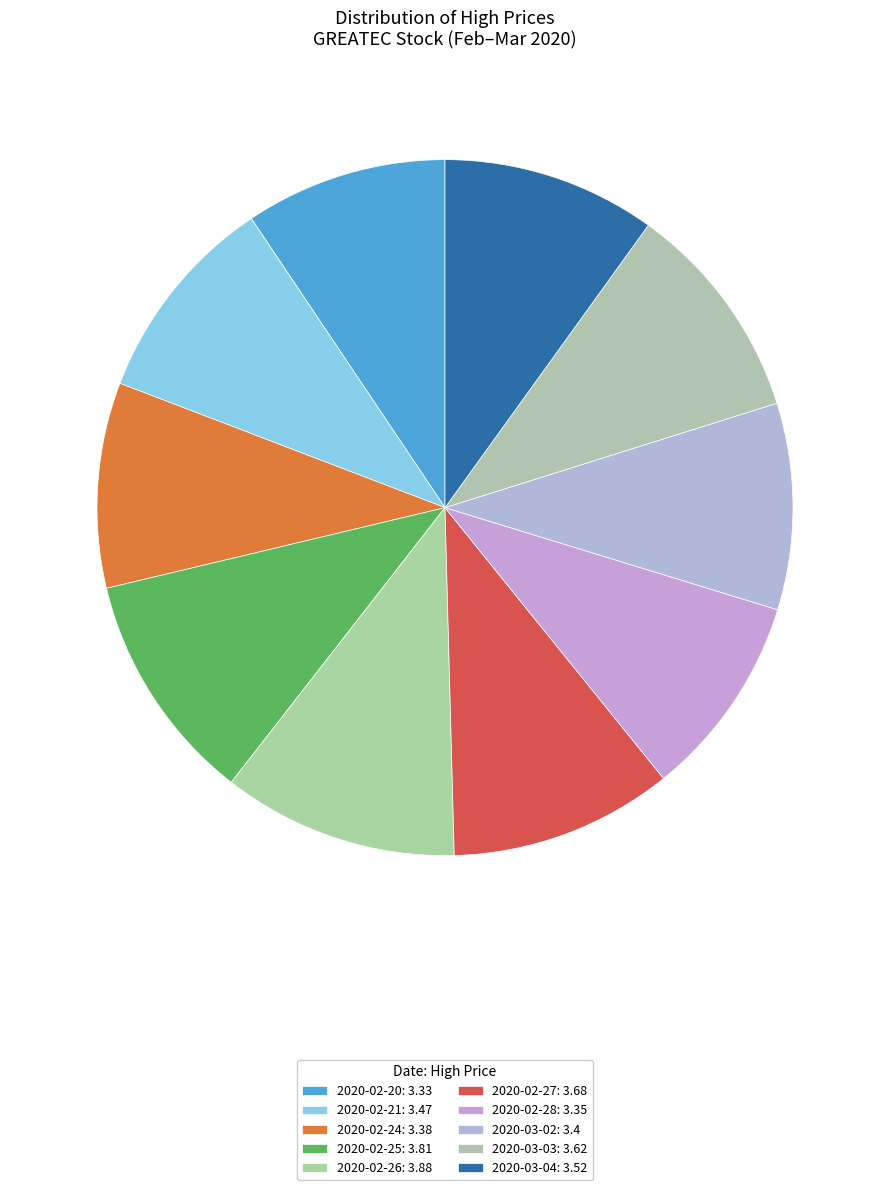

To the nearest percent, what is the combined percentage of 2020-03-03 and 2020-03-04?

20%